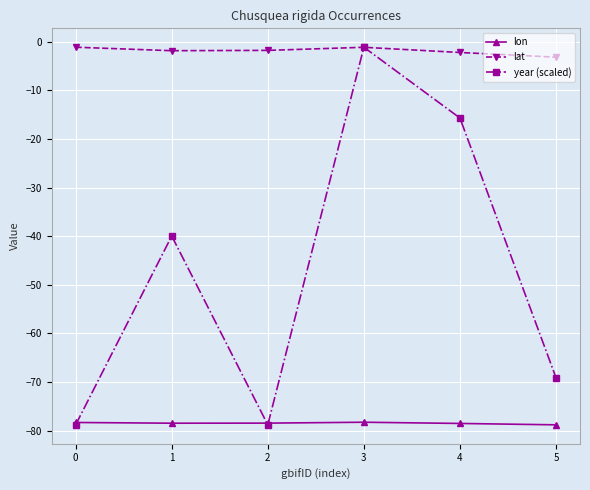

Read the lat value at 4.

-2.2